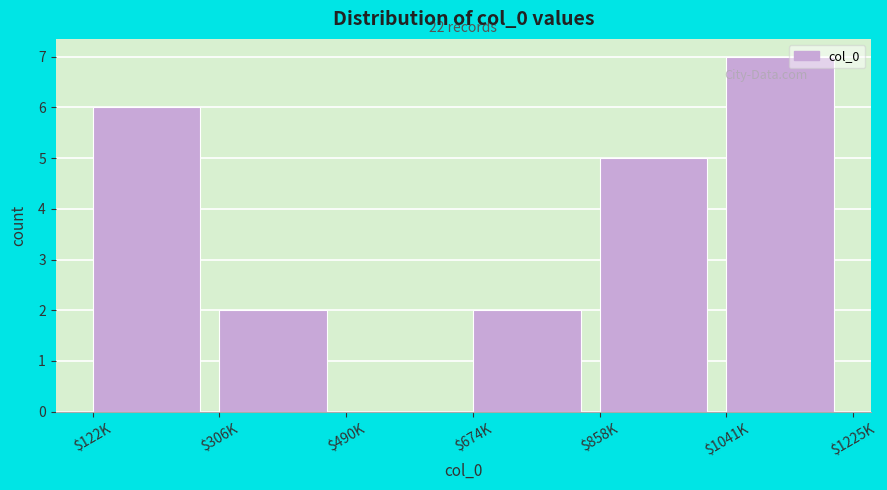

Is it true that the value at $306K is 0?

False